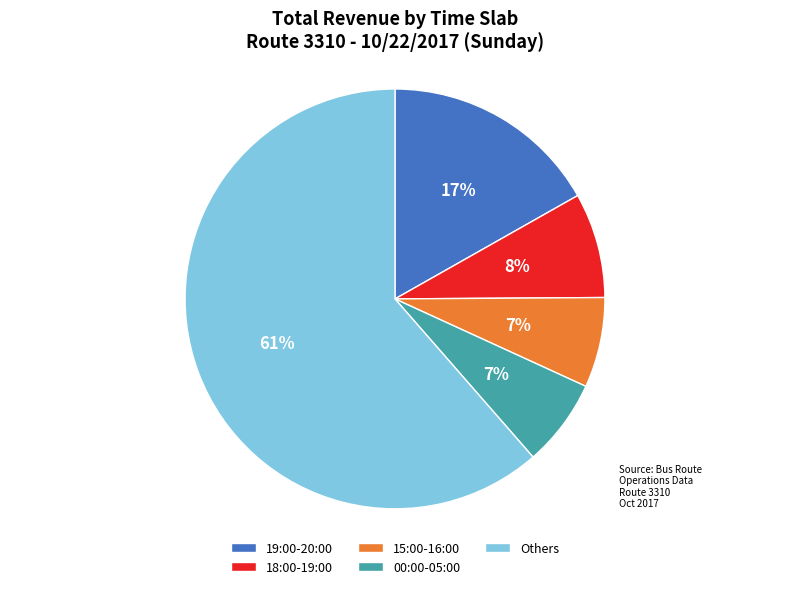

To the nearest percent, what is the average slice percentage?

20%